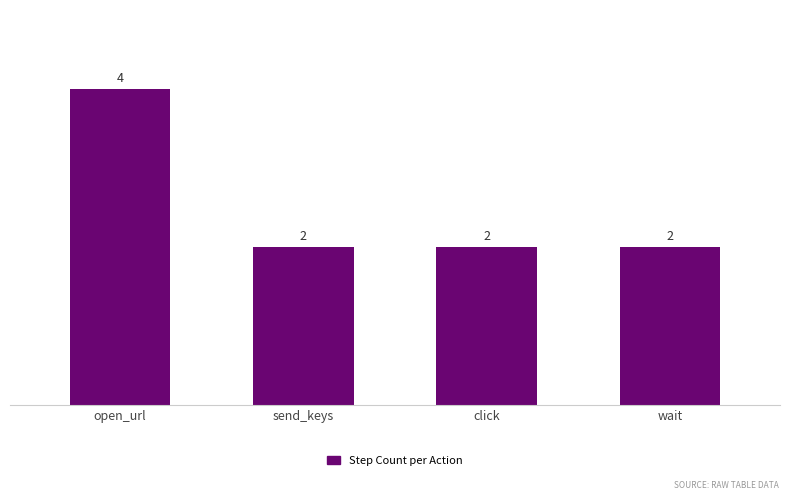

The chart shows a value of 2 at click. True or false?

True